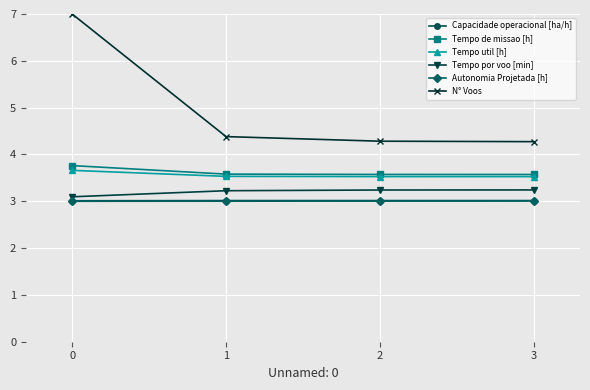

Is the value of Autonomia Projetada [h] at 1 greater than the value of Tempo de missao [h] at 2?

No